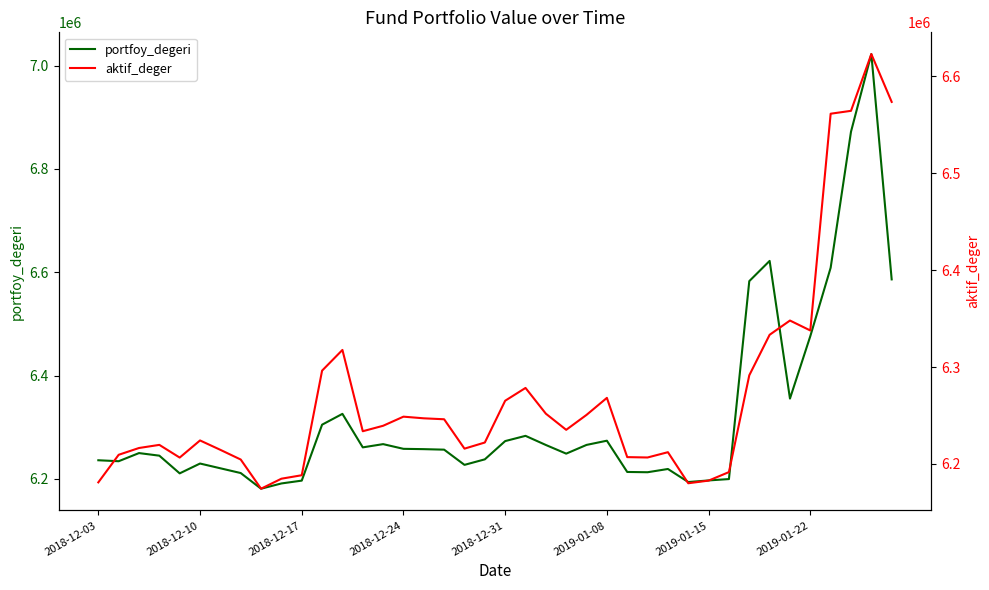

The value of portfoy_degeri at 2018-12-24 is 9374806.7. True or false?

False